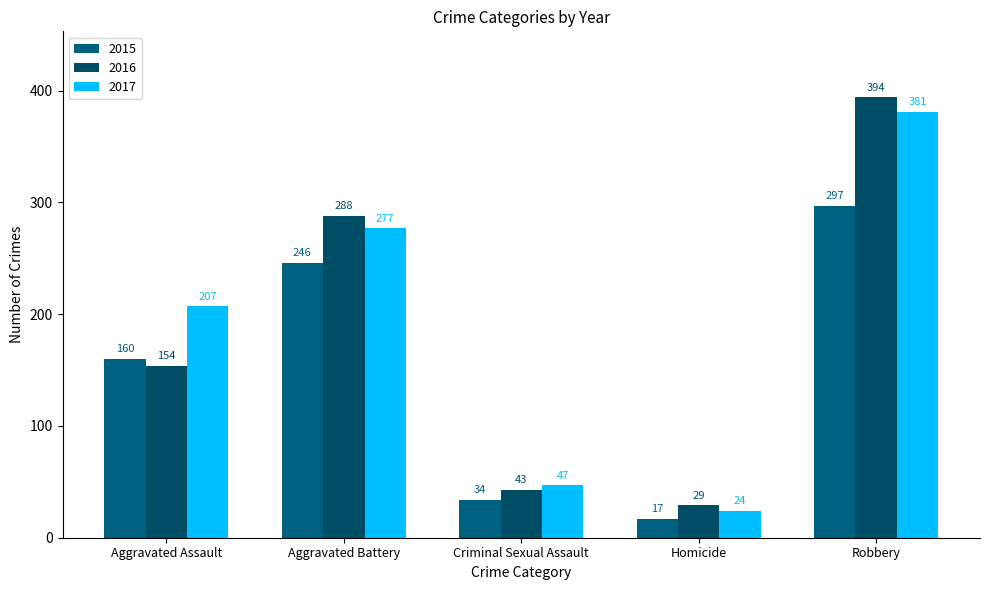

Reading right to left, transcribe all the data shown in this chart.

2015: 297	17	34	246	160
2016: 394	29	43	288	154
2017: 381	24	47	277	207